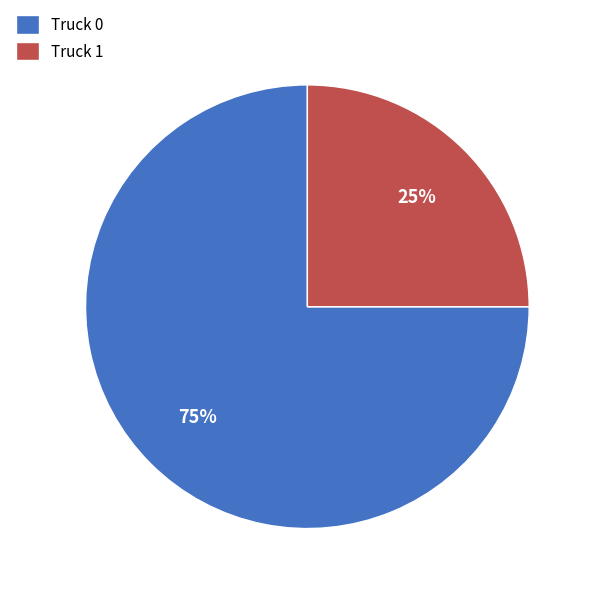

To the nearest percent, what percentage of the pie is Truck 0?

75%